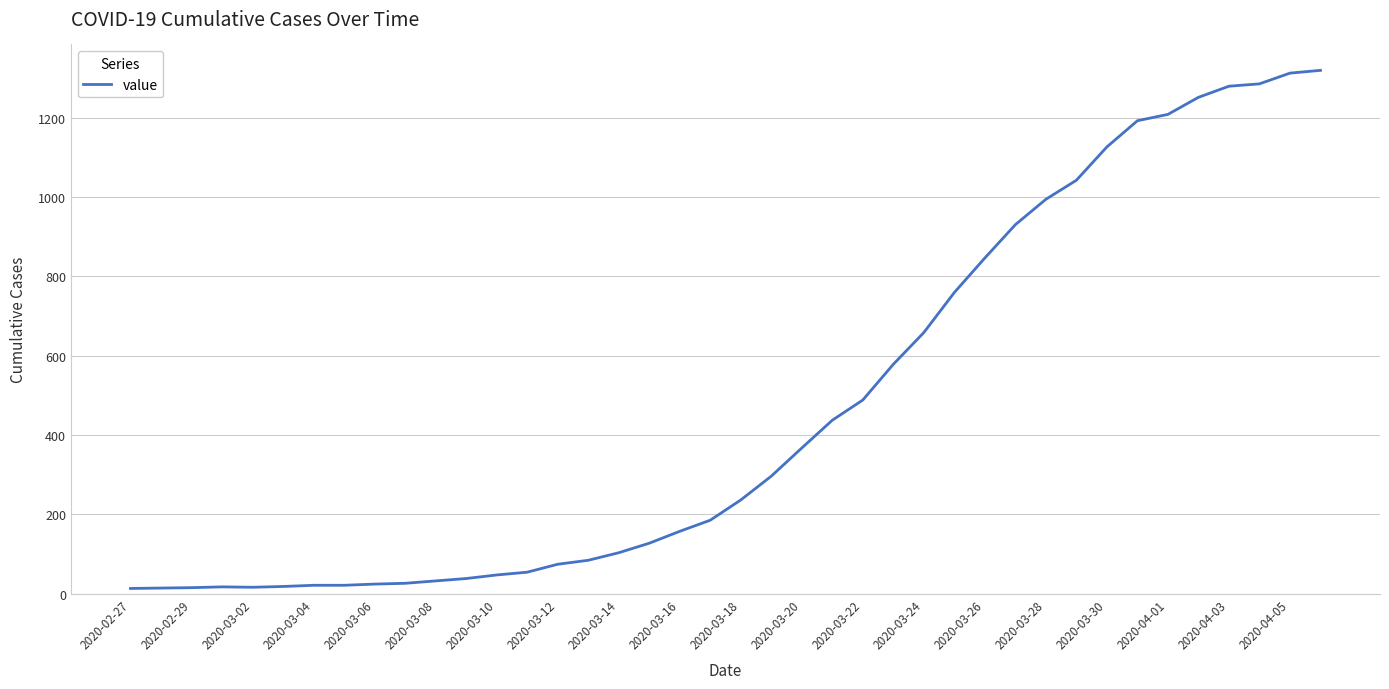

What is the maximum value shown in the chart?

1319